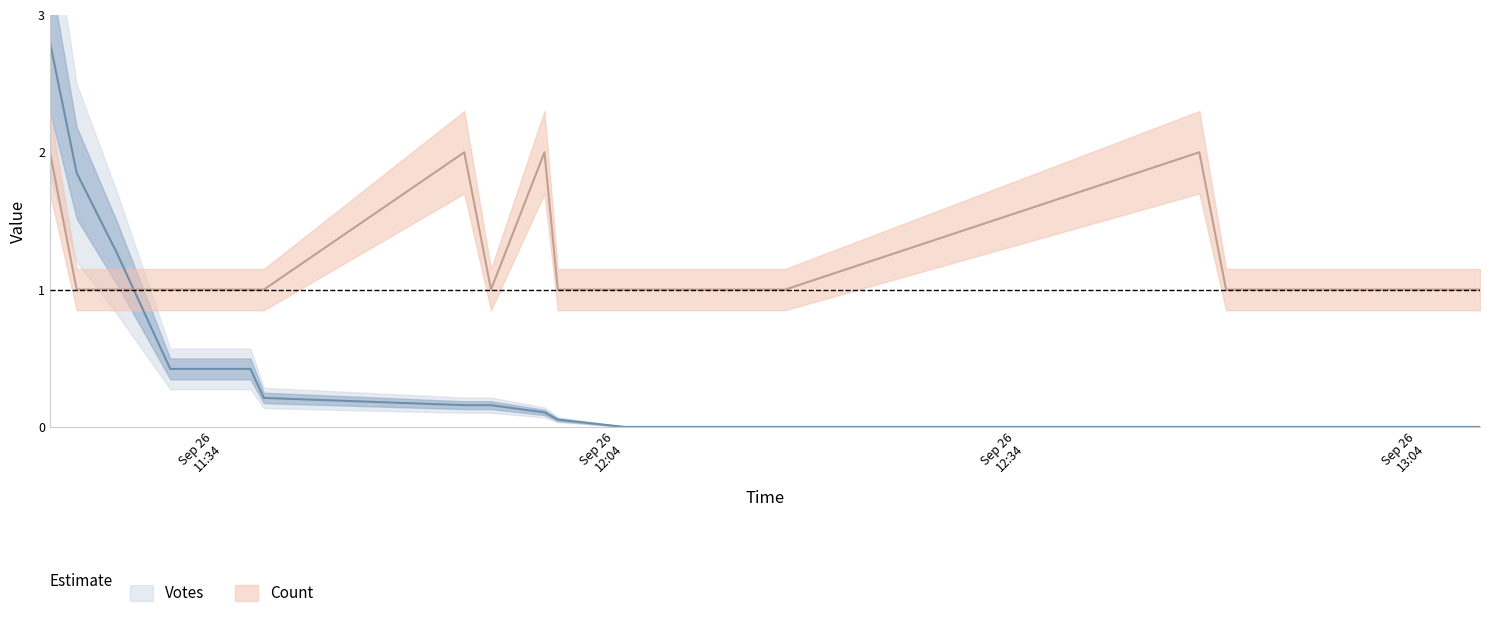

What is the label of the 5th point from the right?

2019-09-26 12:49